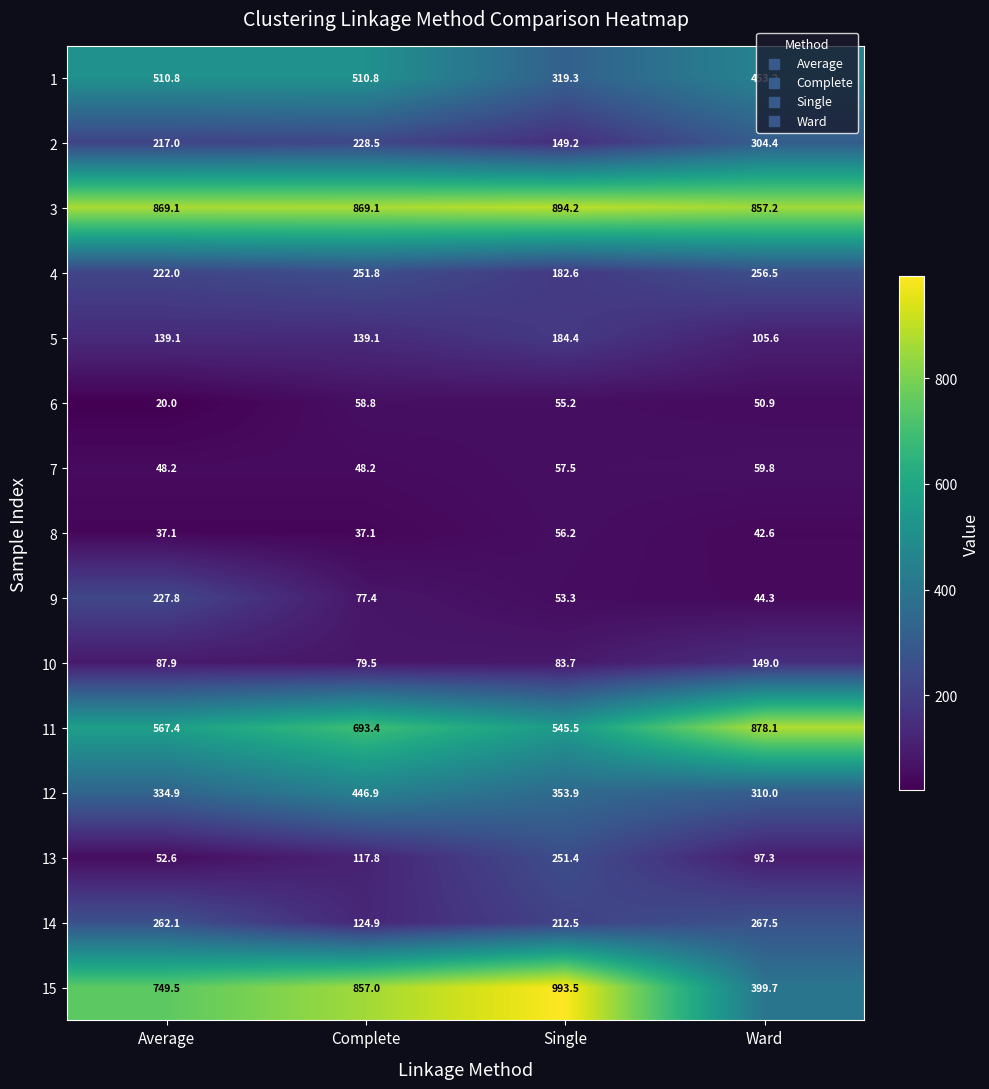

What is the spread (max minus min) of values at Ward?

835.5